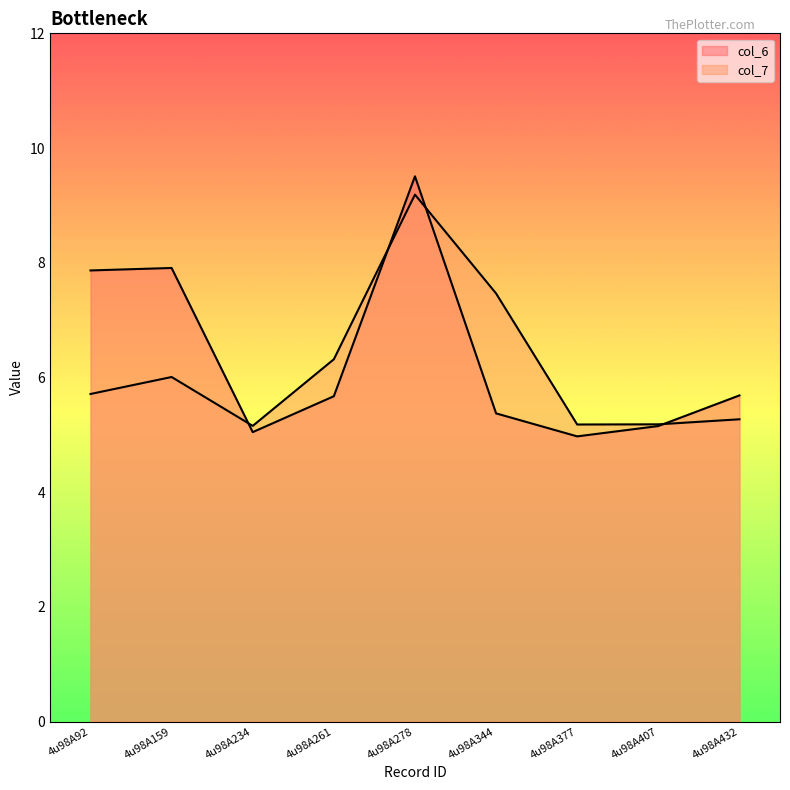

Is it true that col_7 equals 2.2 at 4u98A377?

False